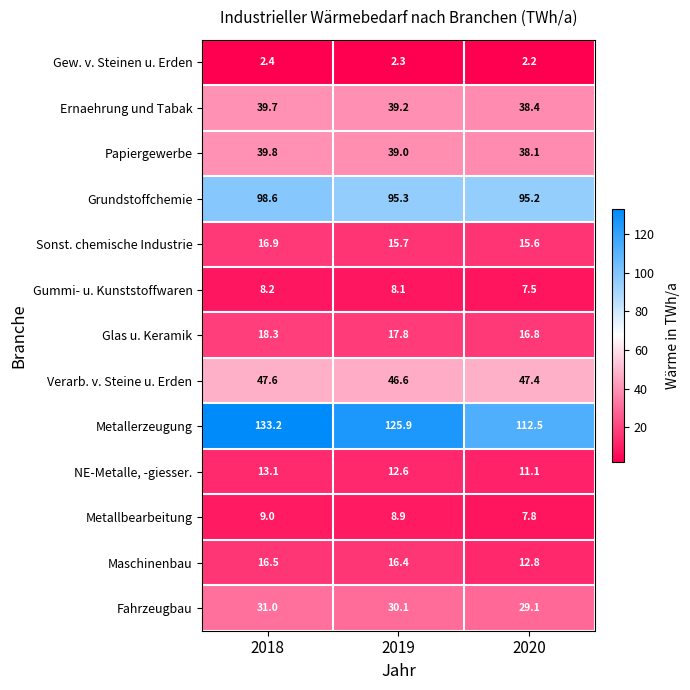

Which series changed the most between 2019 and 2020?

Metallerzeugung